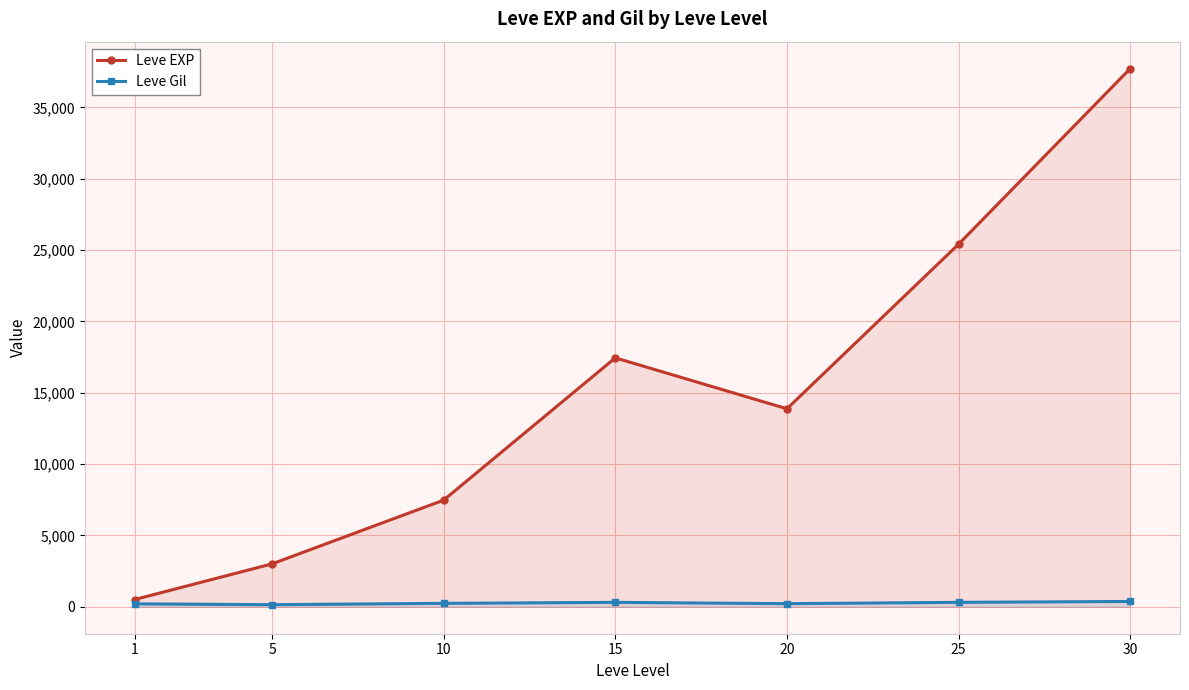

What value does the Leve Gil series have at 10?

242.5